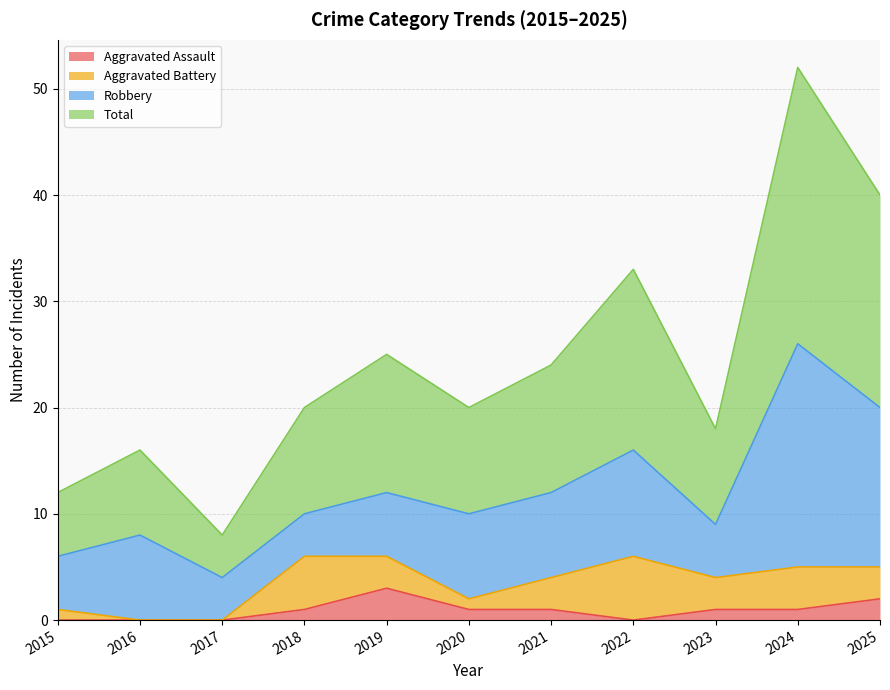

Where is the first local maximum for Aggravated Assault?

2019